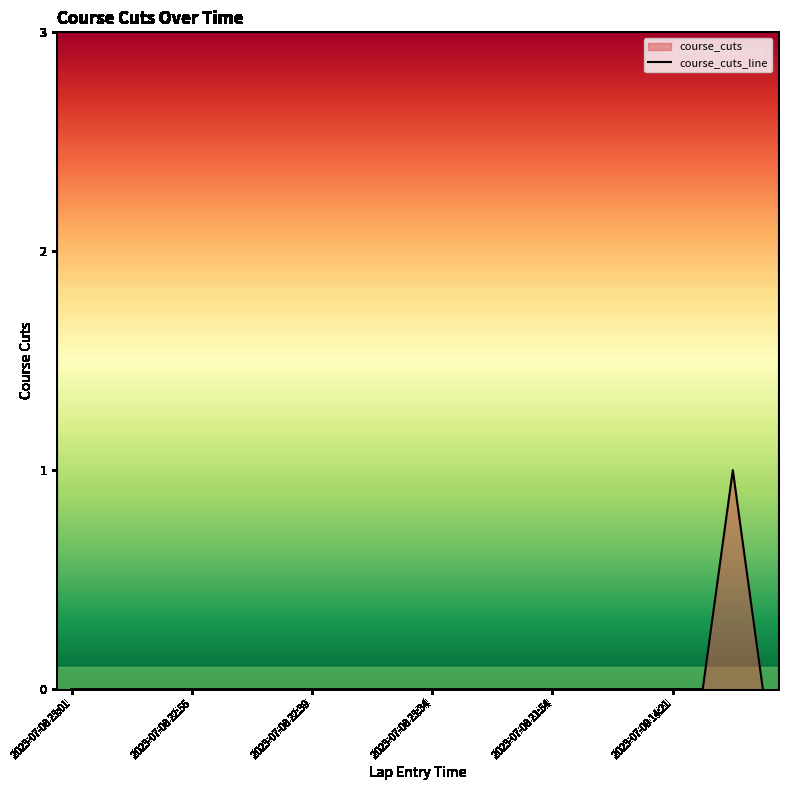

The chart shows a value of 0 at 21. True or false?

False